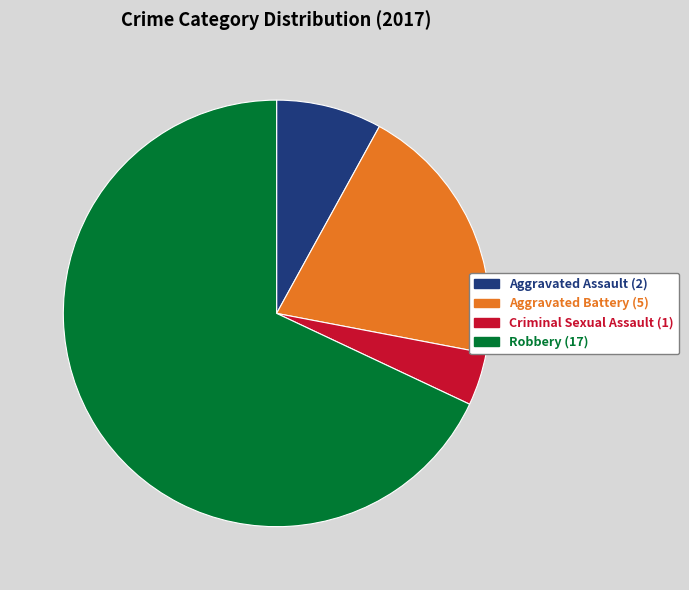

Which category has the biggest portion of the pie?

Robbery